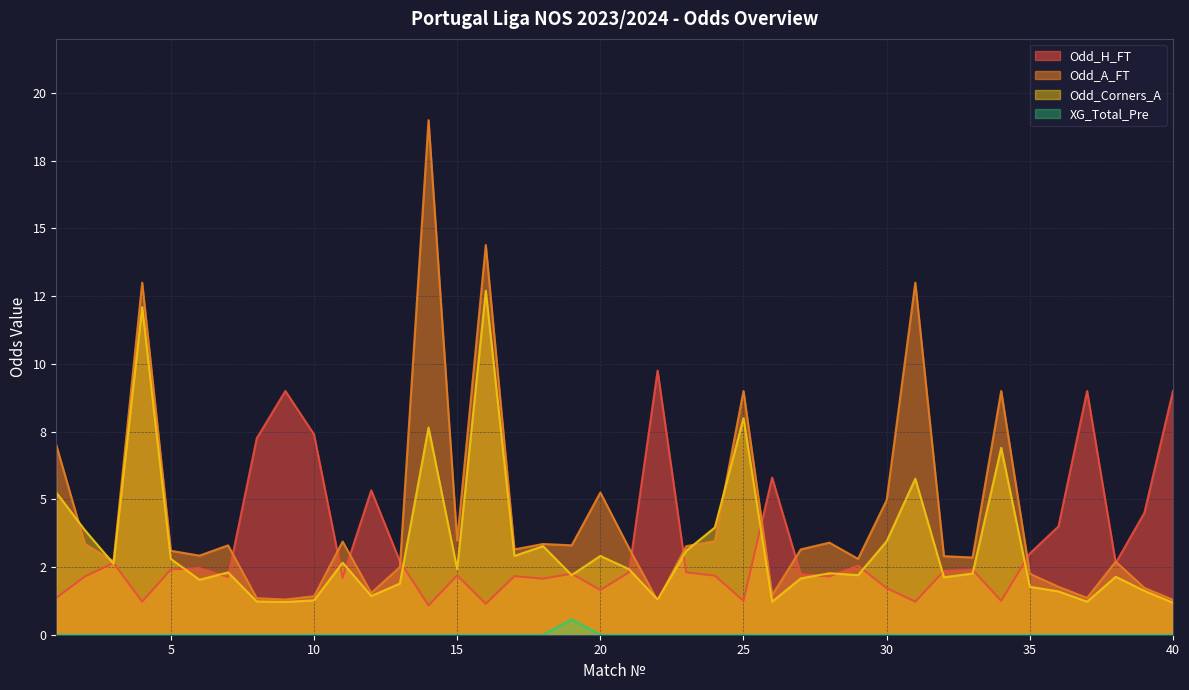

Where is the first local maximum for XG_Total_Pre?

19